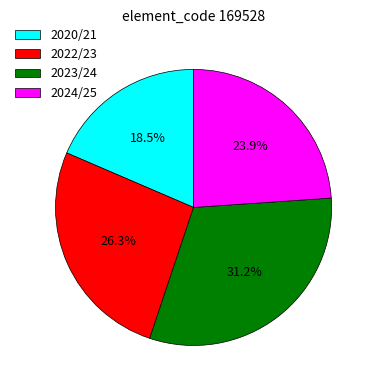

To the nearest percent, what is the combined percentage of 2022/23 and 2023/24?

58%